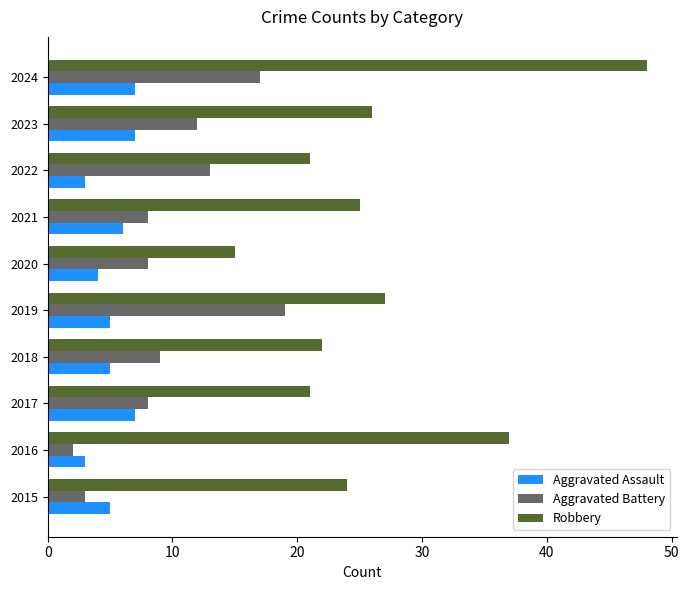

Which series has the largest range (max minus min)?

Robbery